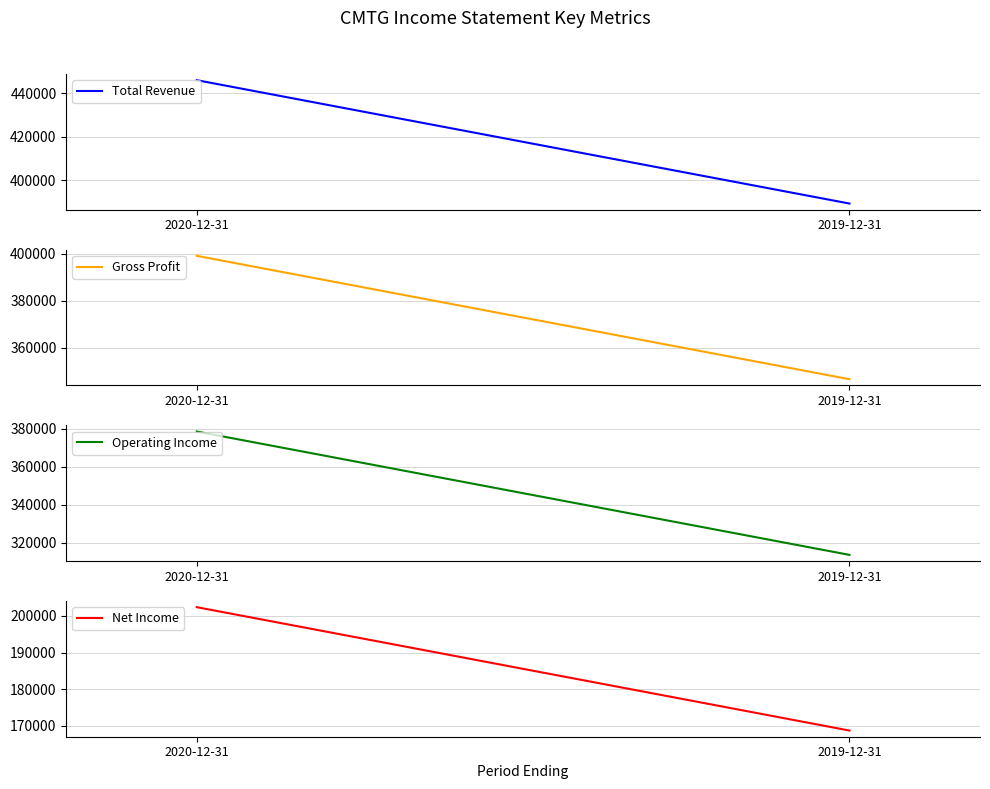

Rank the series by their maximum value, from highest to lowest.

Total Revenue, Gross Profit, Operating Income, Net Income